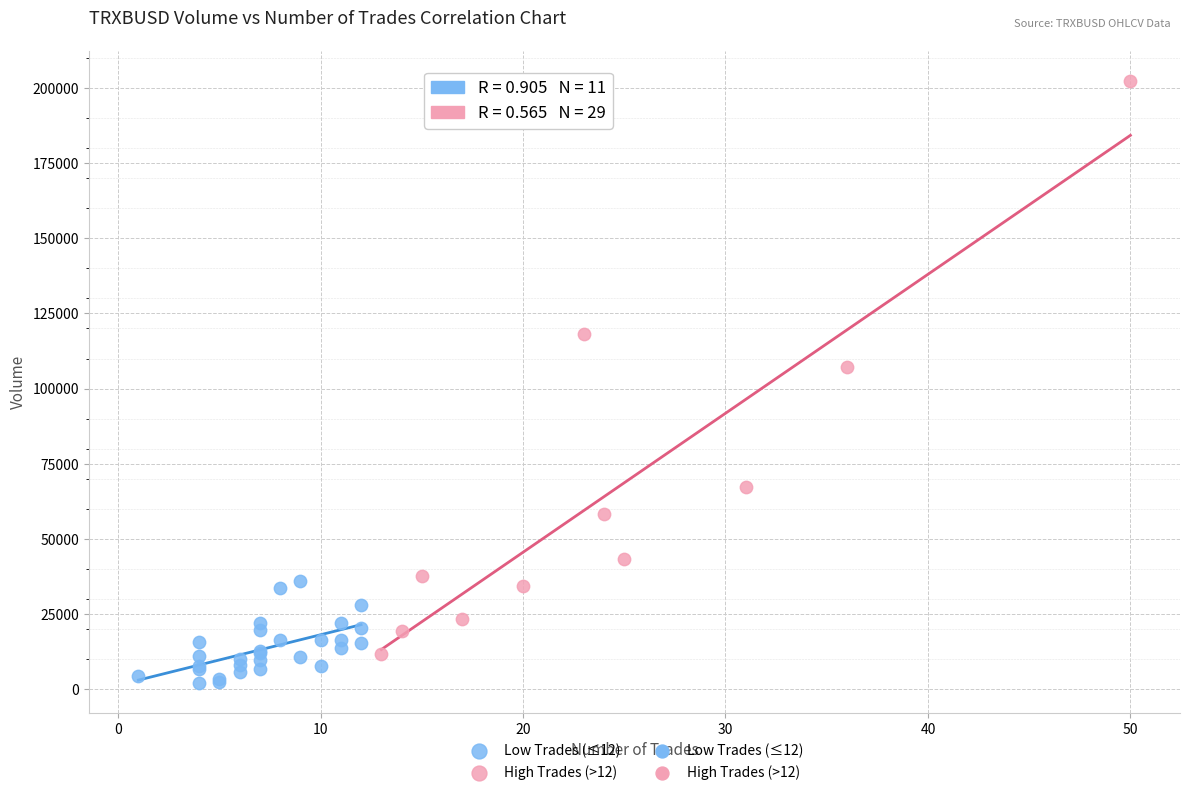

Which series contains the lowest Y value?

Low Trades (≤12)